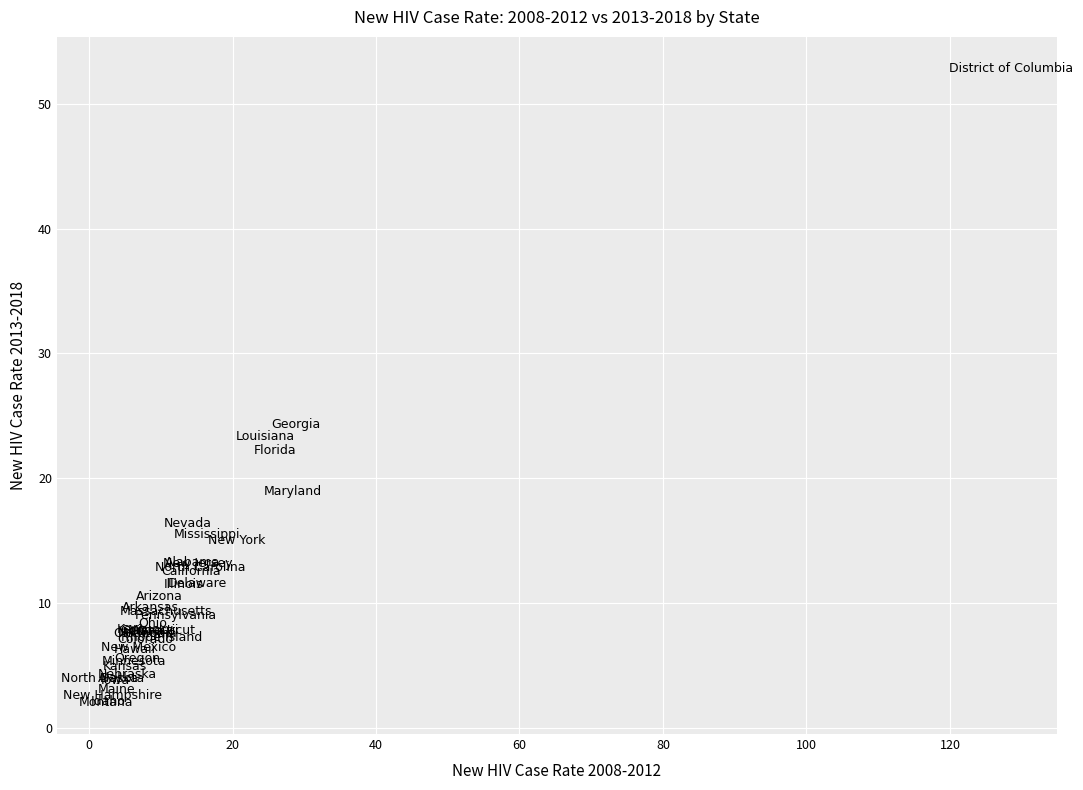

What Y value in the scatter plot is closest to 27?

24.3